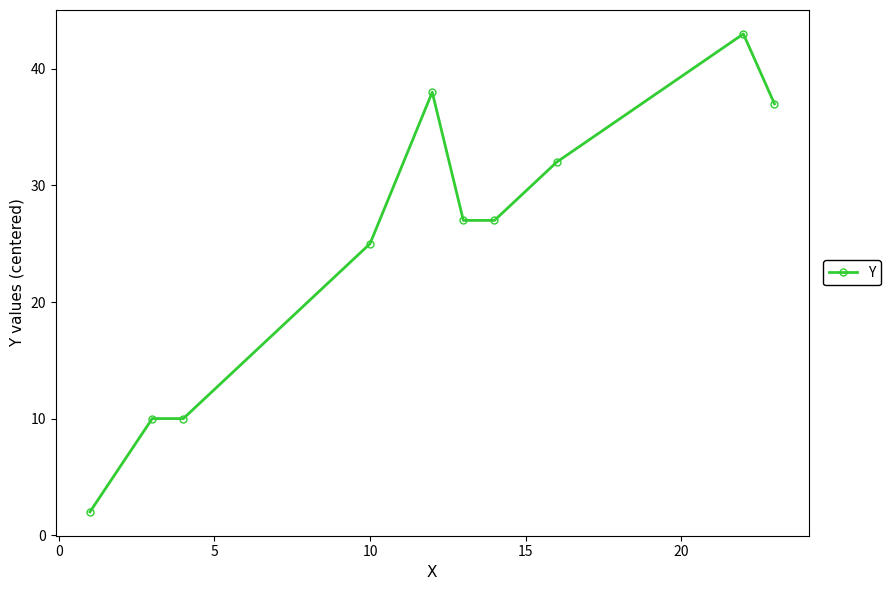

What is the greatest value displayed?

43